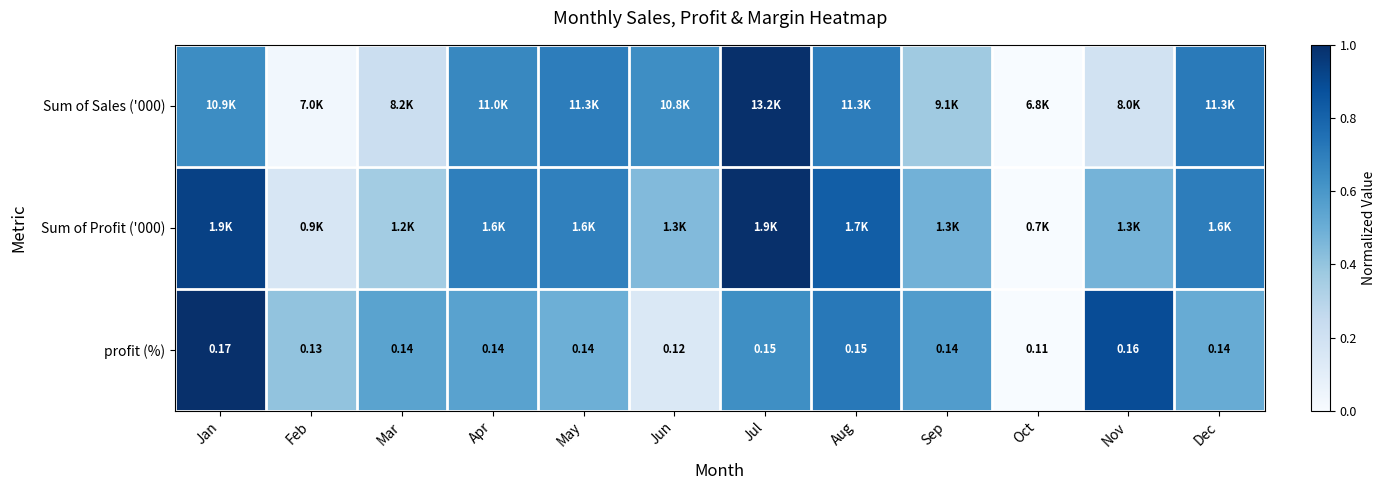

Where is profit (%) nearest to the value 0?

Oct